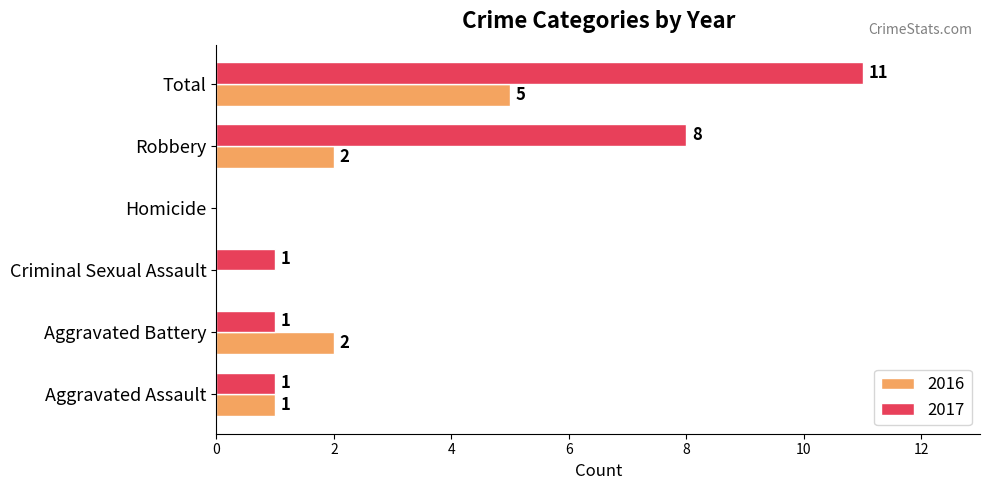

What is the sum of the 2016 values at Criminal Sexual Assault and Robbery?

2